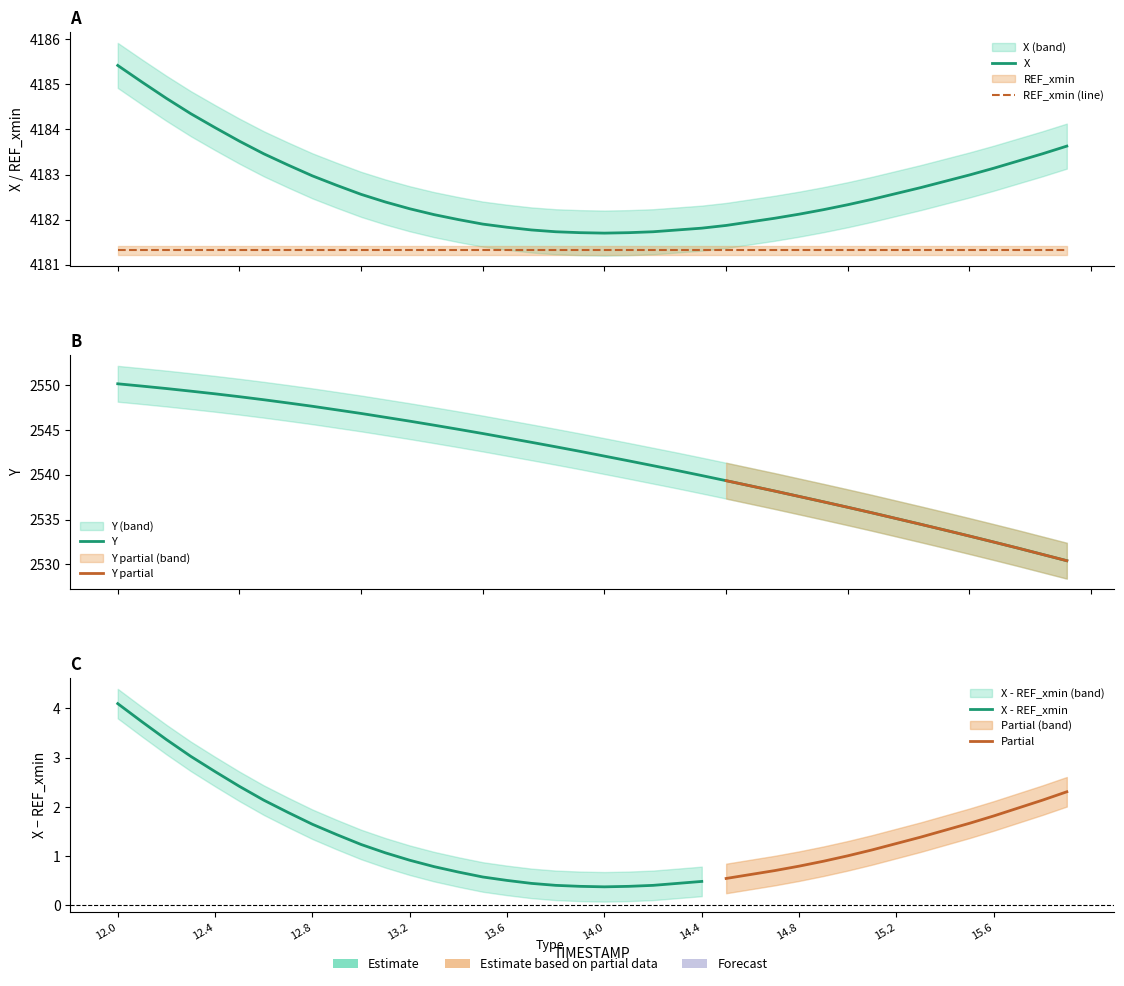

The Y series shows 2531.1 at 15.8. True or false?

True